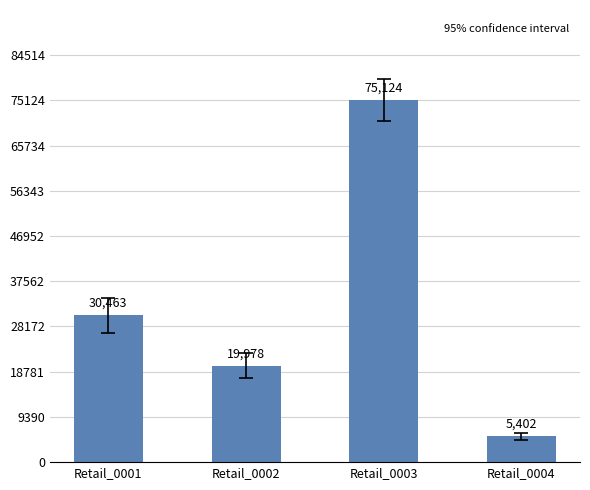

Is it true that the value at Retail_0004 is 5402?

True